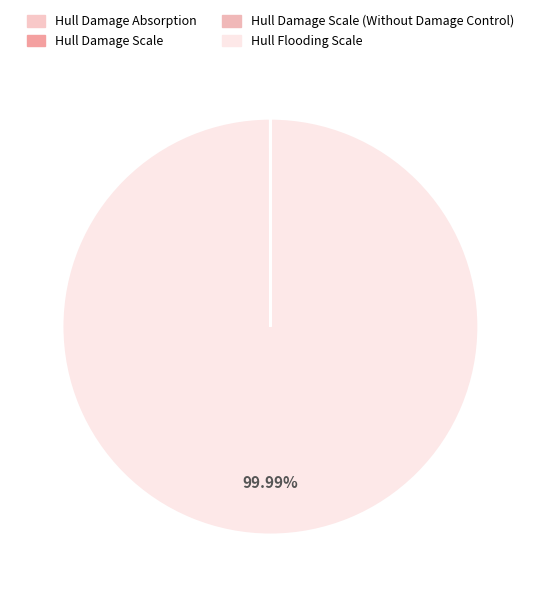

How much of the chart is everything except Hull Damage Scale?

100.0%